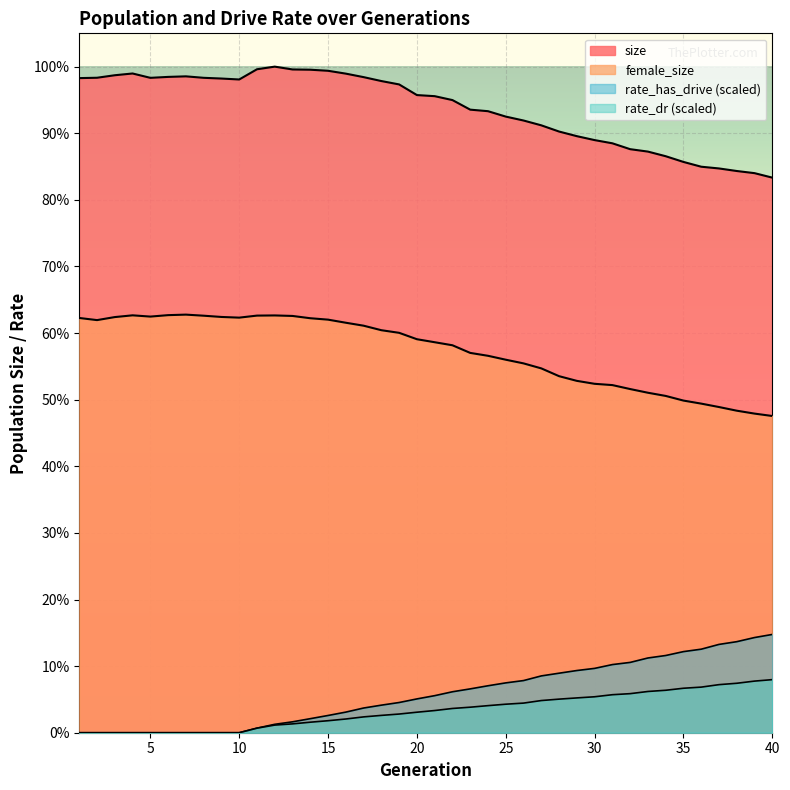

True or false: rate_has_drive and rate_dr cross at least once.

False